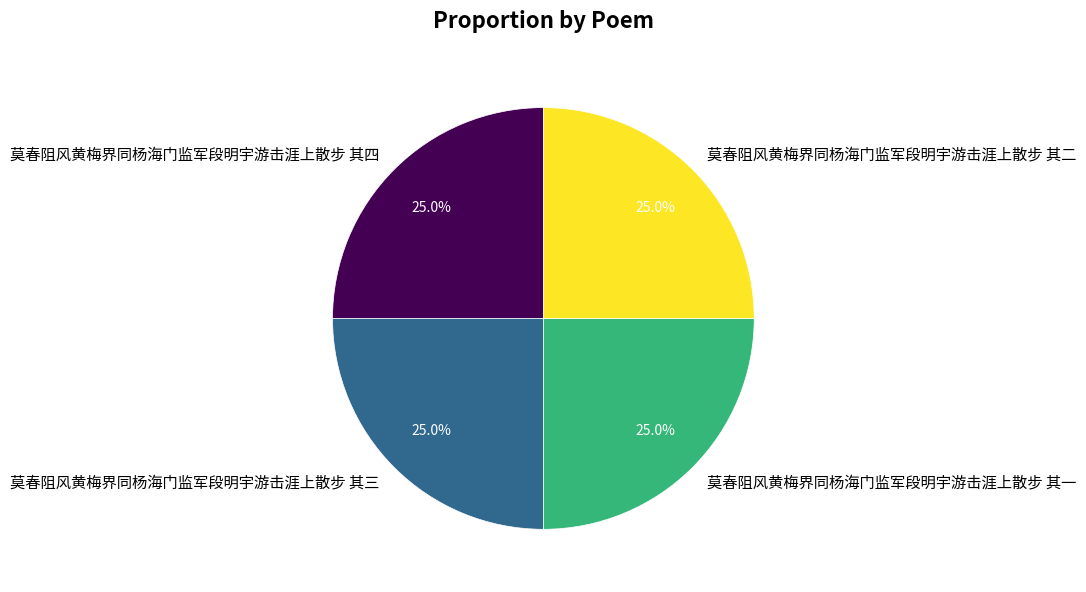

The 莫春阻风黄梅界同杨海门监军段明宇游击涯上散步 其一 slice represents 25% of the pie. True or false?

True